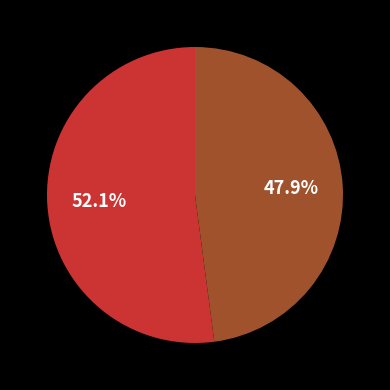

How many slices are in this pie chart?

2